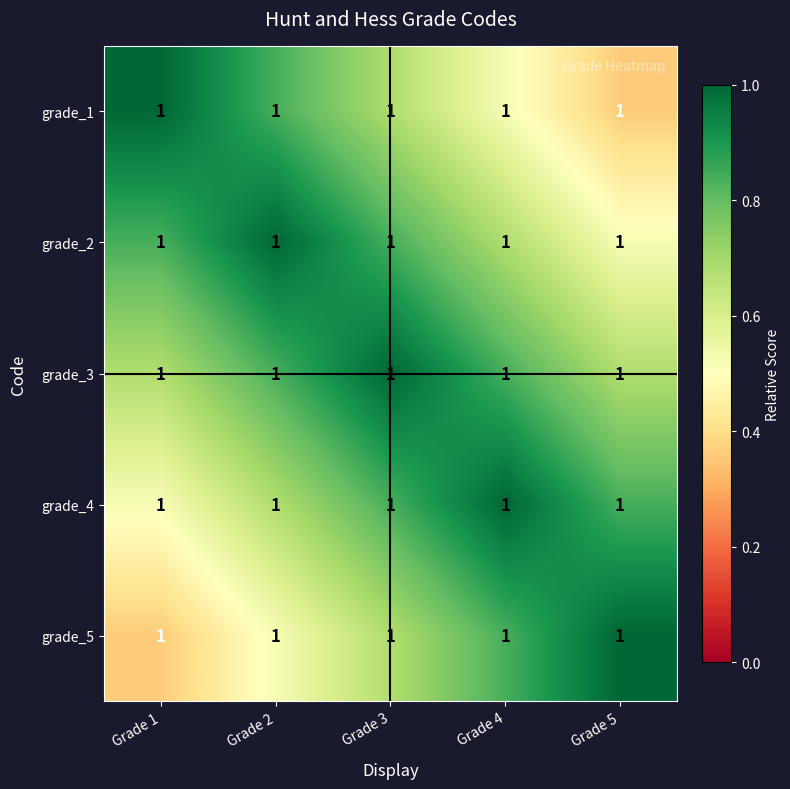

What is the difference between the grade_1 values at Grade 1 and Grade 5?

0.6